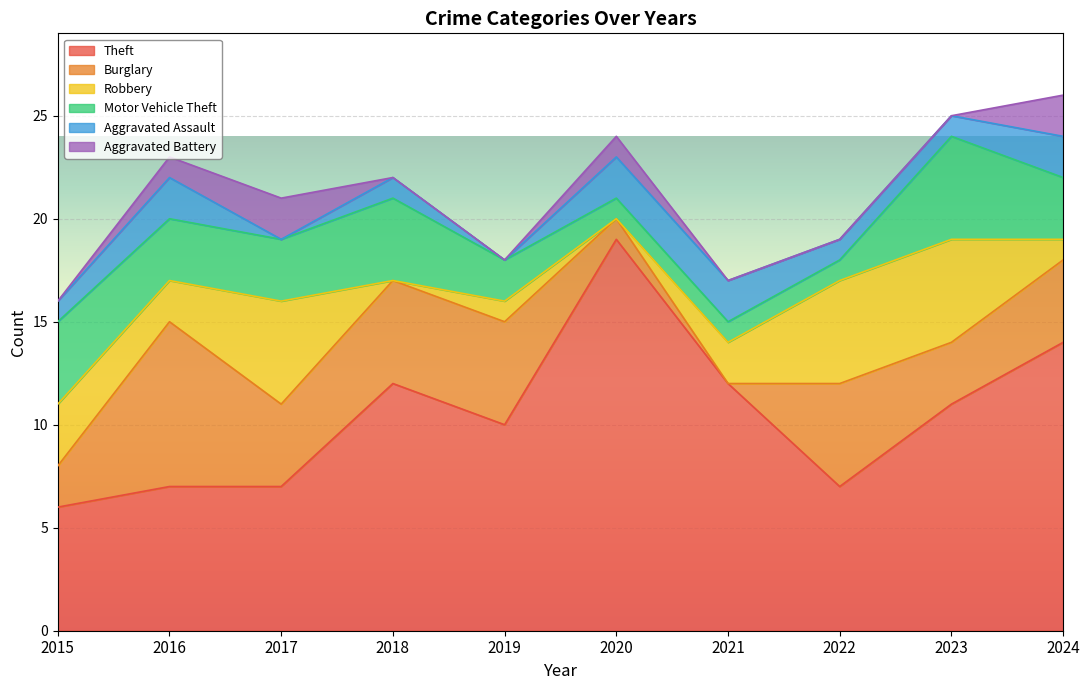

How many values in the Aggravated Battery series exceed 0?

4